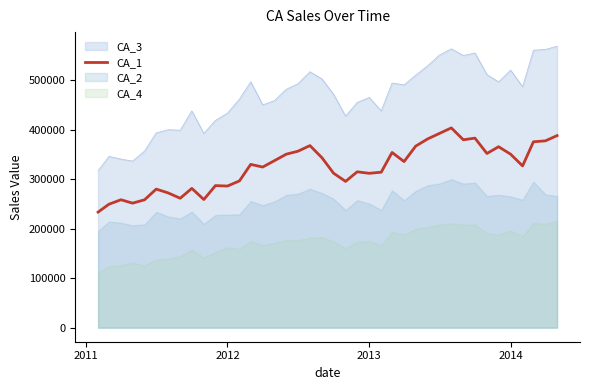

What is the maximum value for CA_3?

569139.5